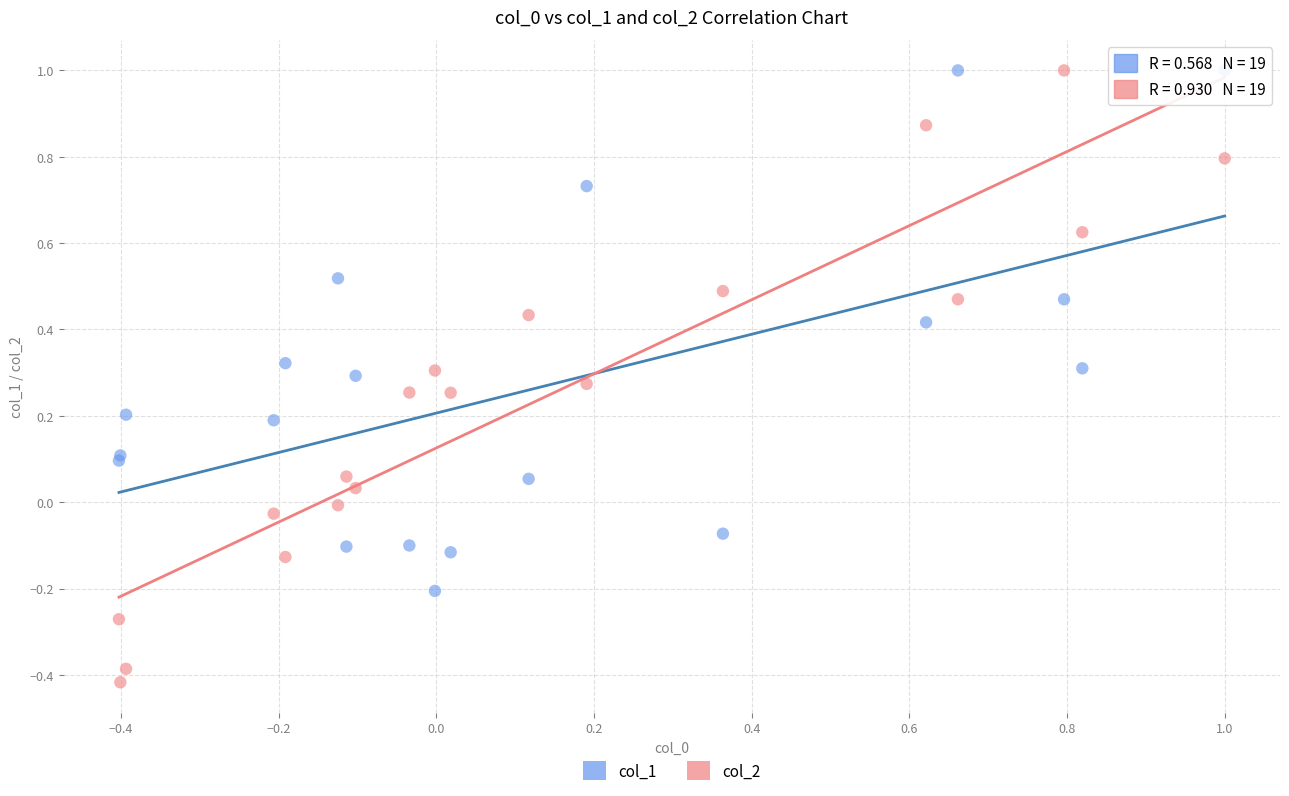

Which series reaches the minimum Y coordinate?

col_2